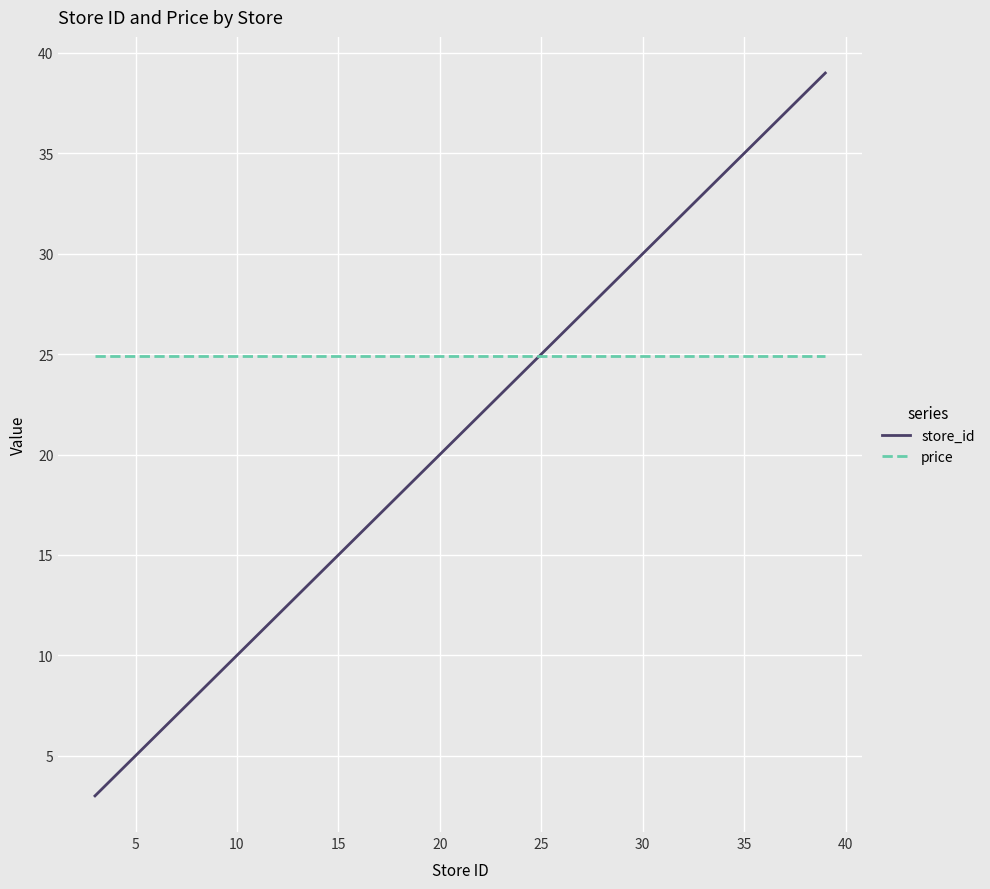

Rank the series by their maximum value, from highest to lowest.

store_id, price